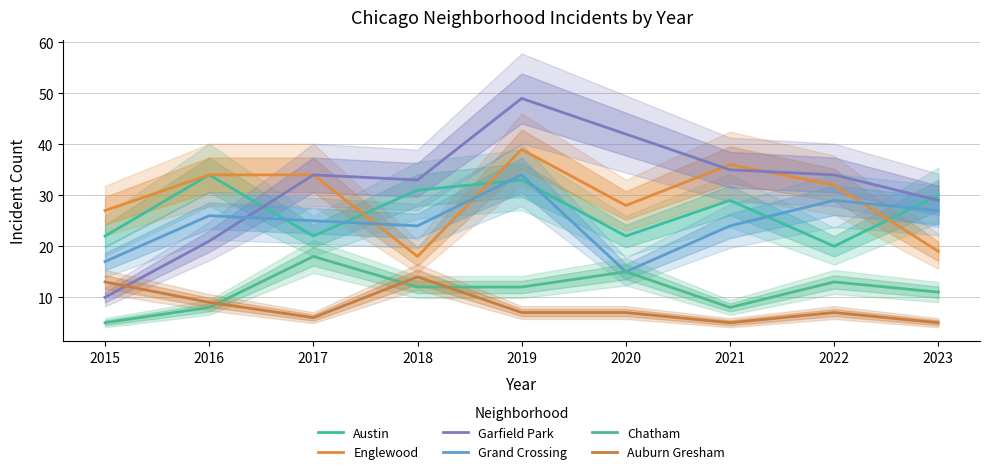

At which label does Auburn Gresham first exceed 7?

2015